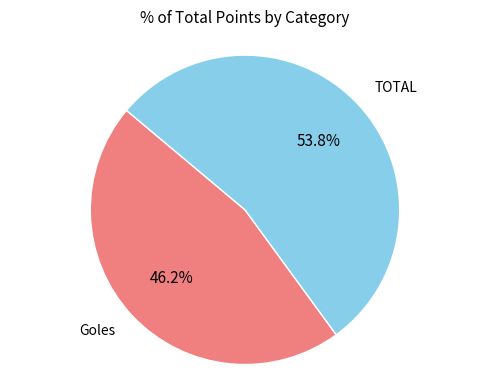

Is there any slice that represents more than half of the pie?

Yes